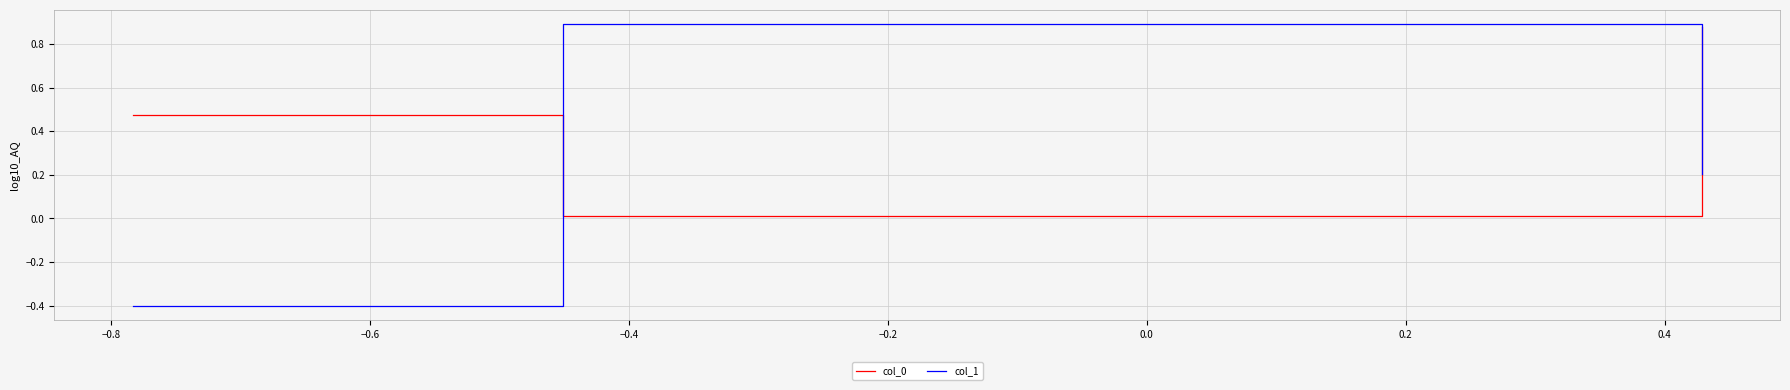

Which series has the largest range (max minus min)?

col_1